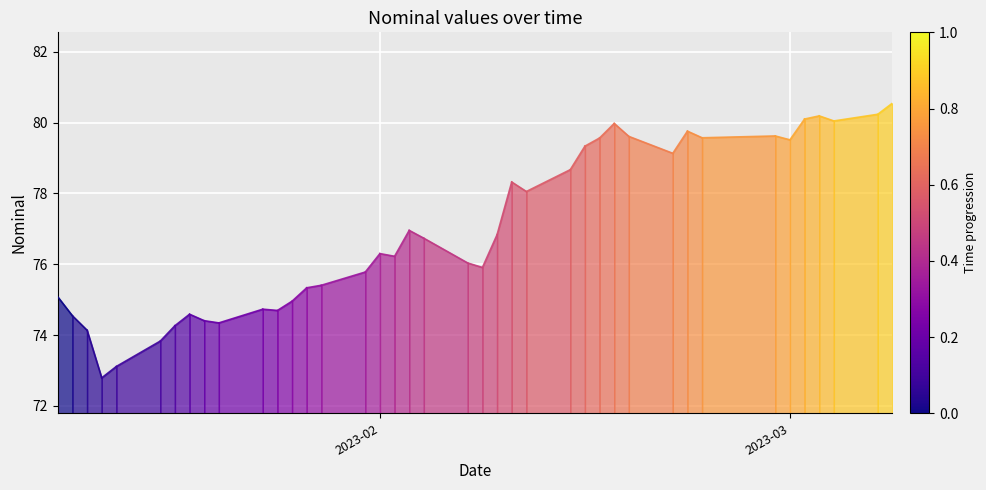

What is the difference between the maximum and minimum values?

7.8